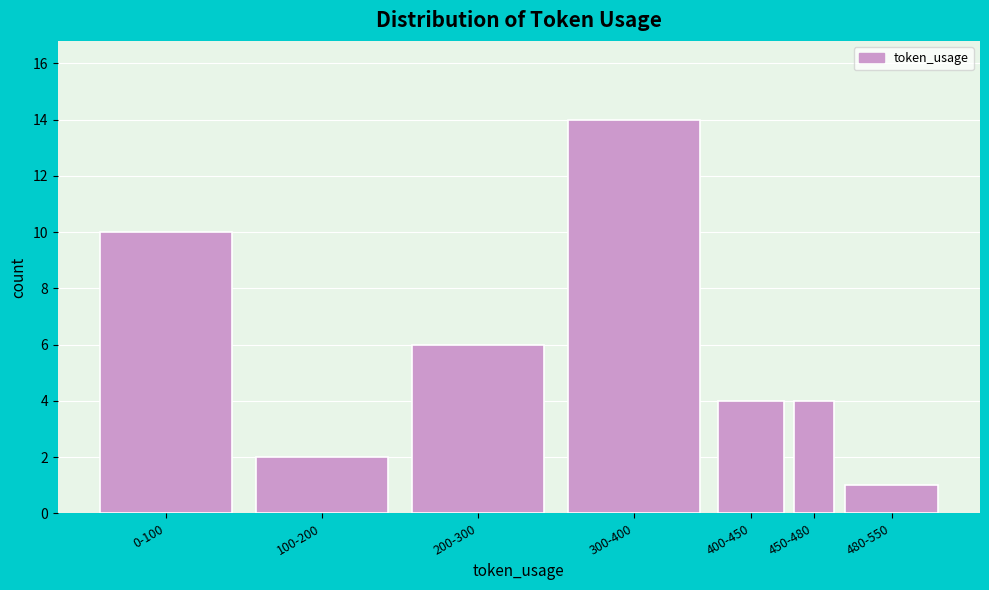

Reading left to right, transcribe all the data shown in this chart.

10	2	6	14	4	4	1